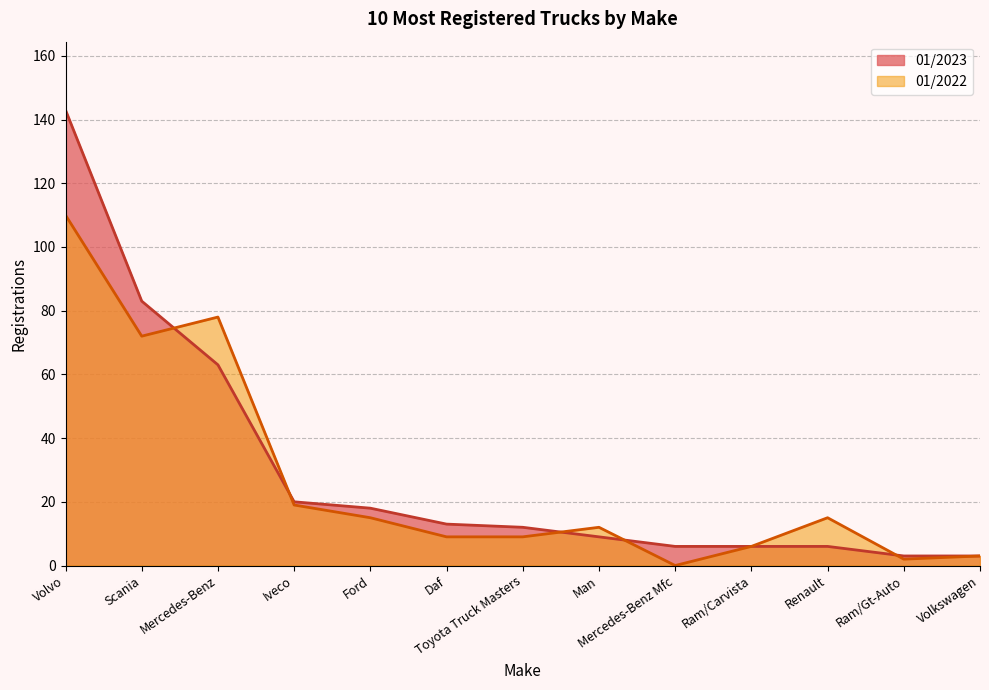

True or false: 01/2022 has more than 0 interior local peaks.

True